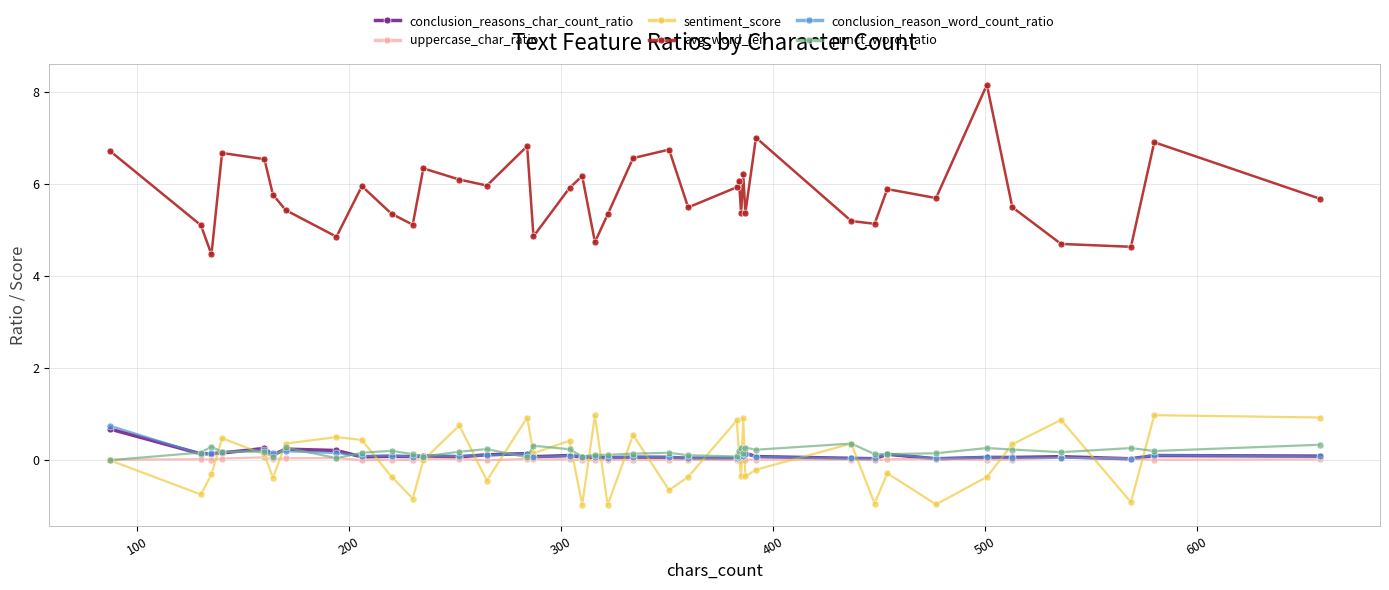

Is this an area chart (filled region under the line)?

No